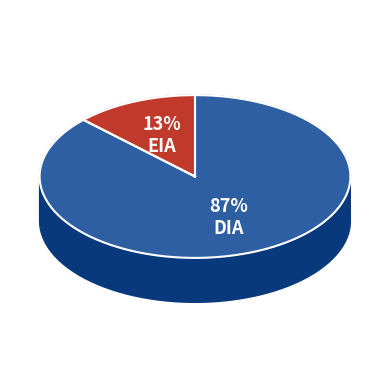

To the nearest percent, what percentage of the pie is EIA?

13%